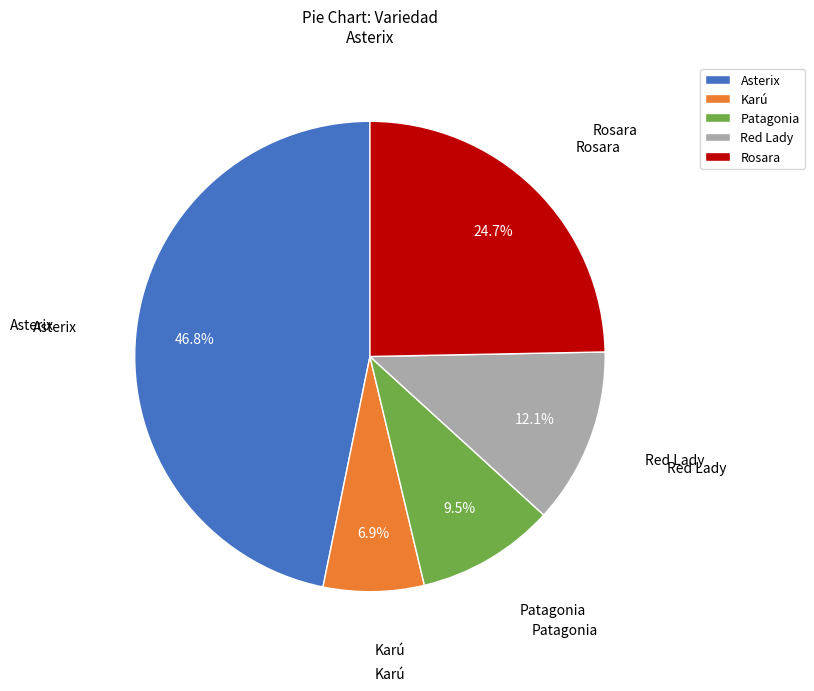

Rank the categories by value from highest to lowest.

Asterix, Rosara, Red Lady, Patagonia, Karú